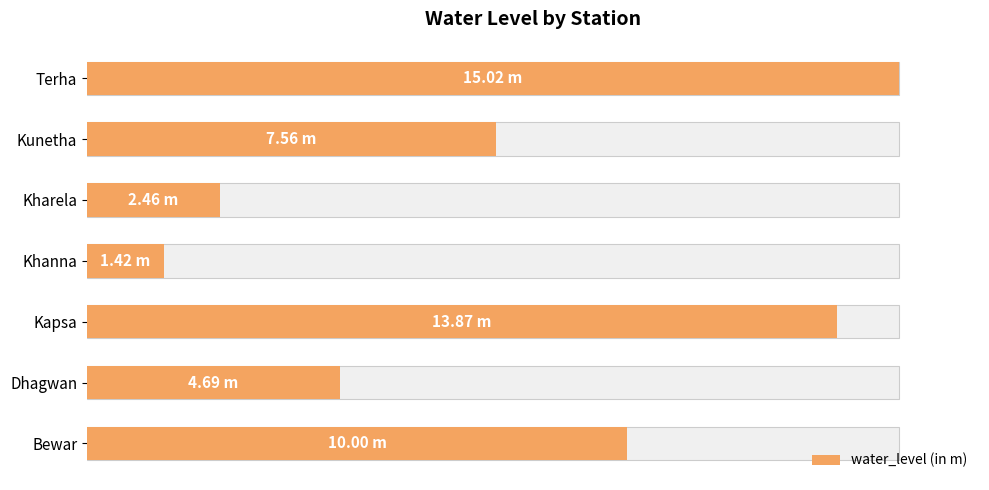

Approximately how many times larger is the value at Terha compared to Khanna?

10.6